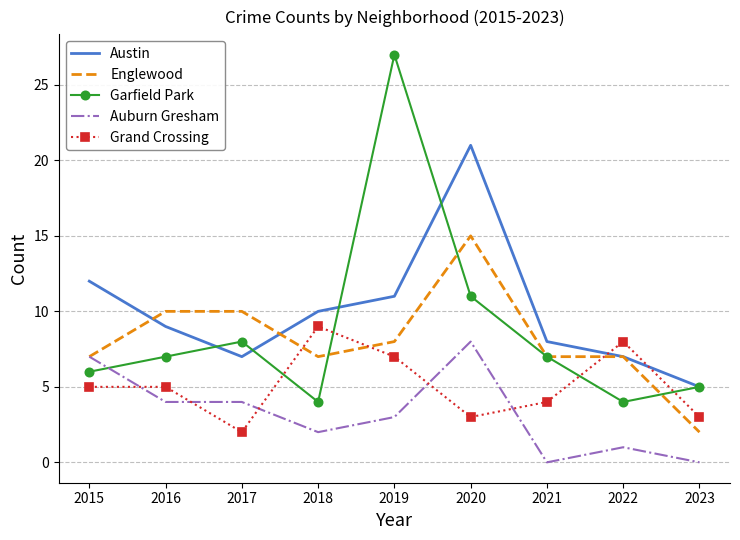

True or false: Grand Crossing and Austin intersect in this chart.

True